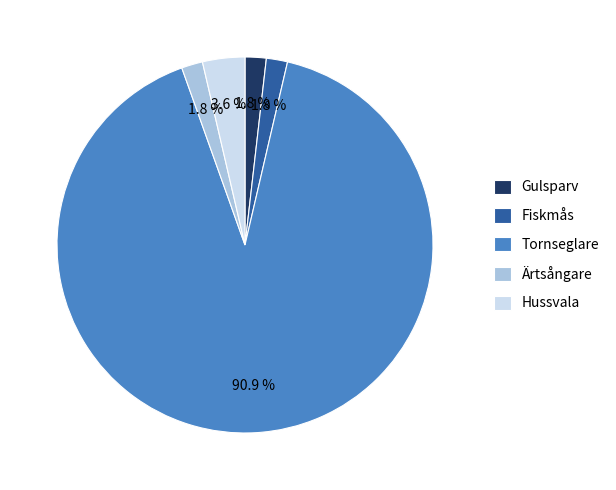

What is the ratio of the value at Fiskmås to the value at Ärtsångare?

1.0